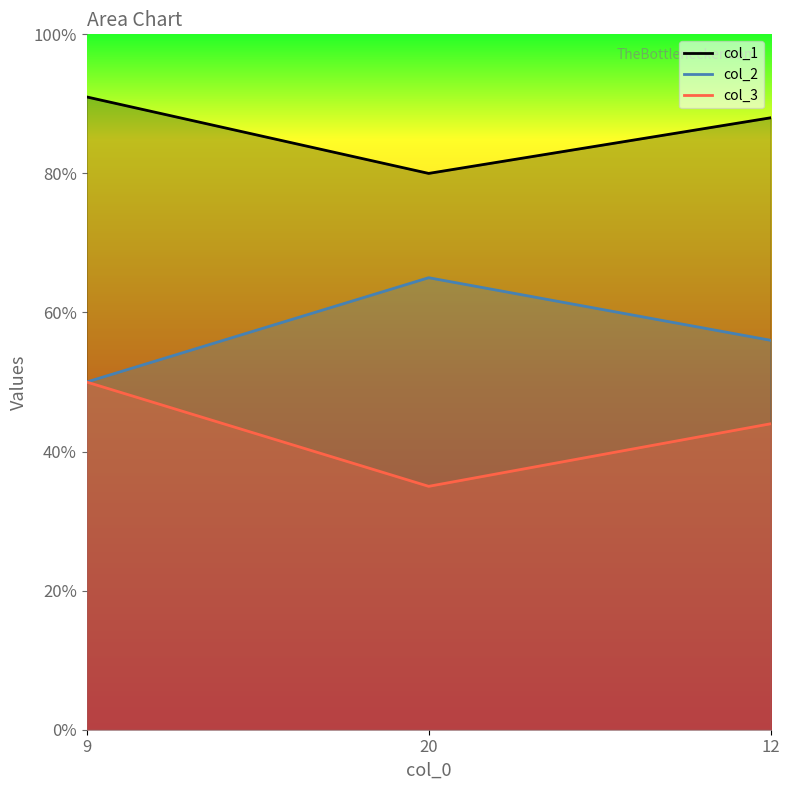

At how many categories does at least one series exceed 59?

3